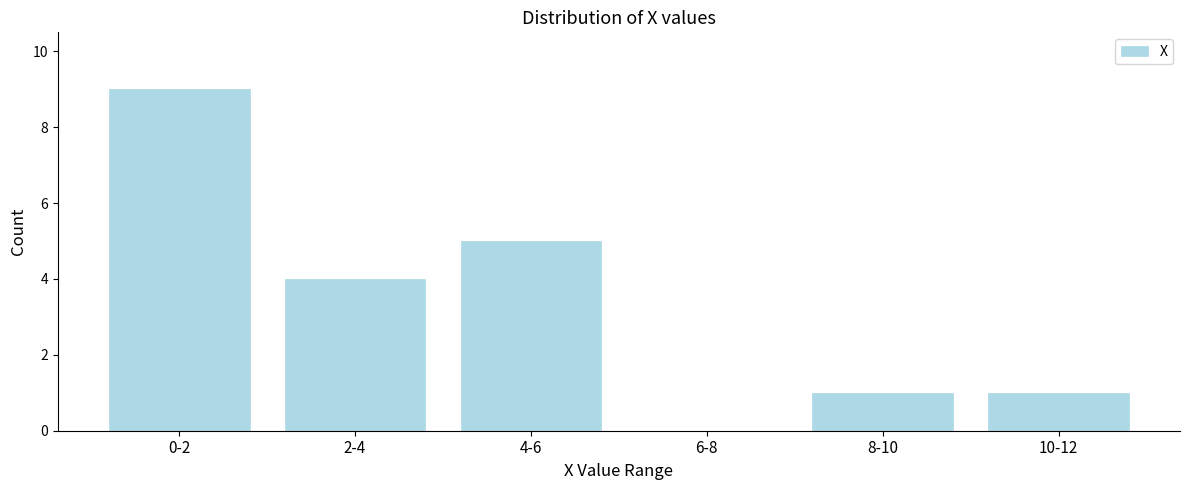

Reading right to left, extract all data points from this chart.

10-12=1	8-10=1	6-8=0	4-6=5	2-4=4	0-2=9